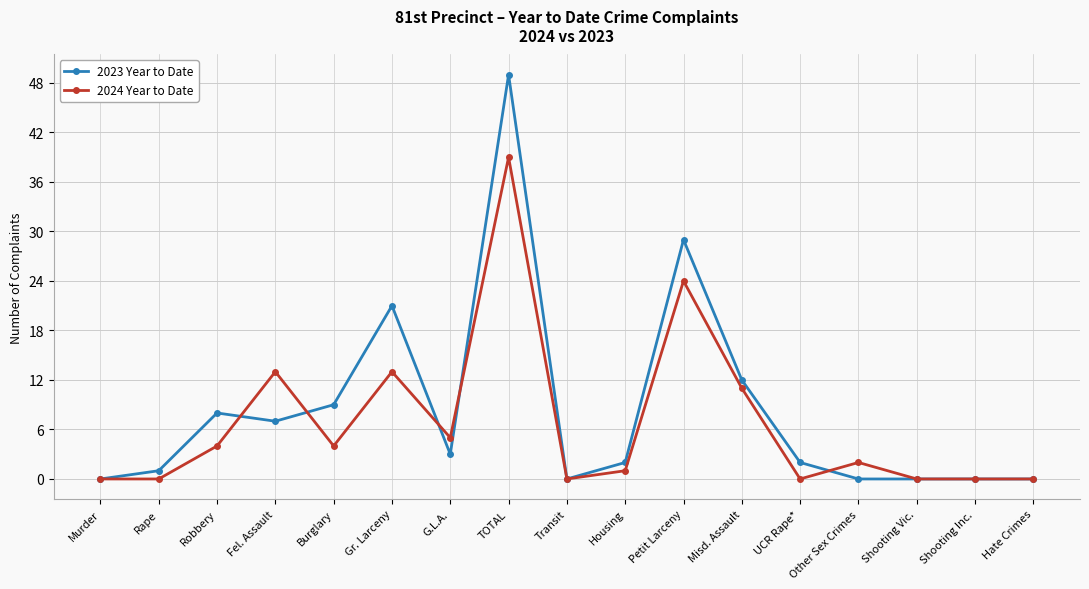

Which series has the largest range (max minus min)?

2023 Year to Date